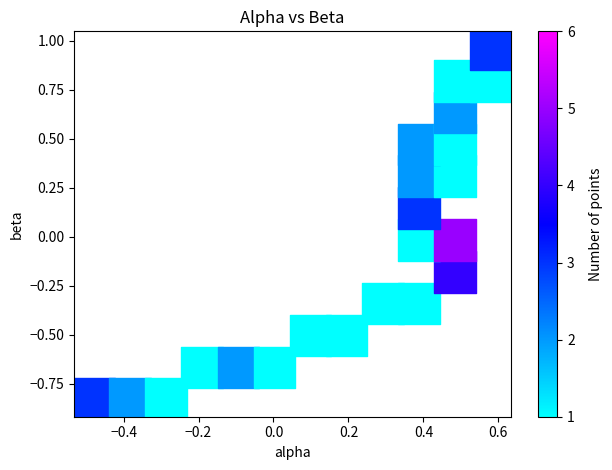

What is the range of Y values (max minus min)?

1.8